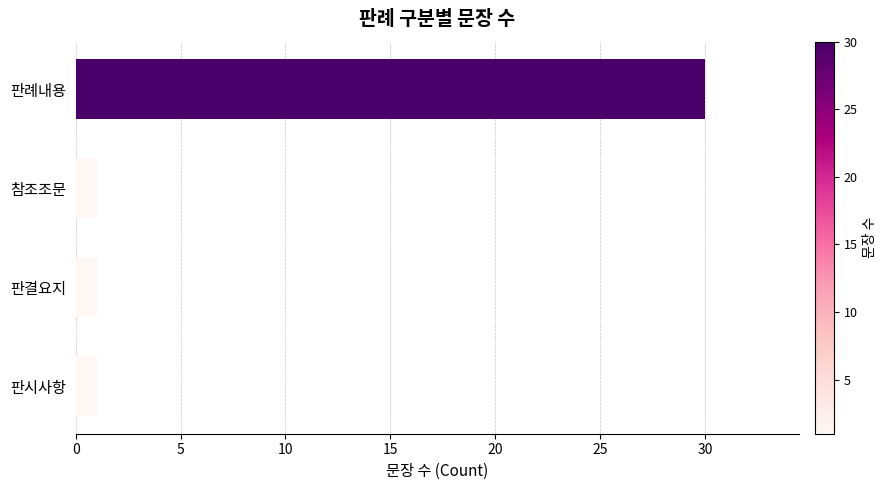

What is the difference between the maximum and minimum values?

29